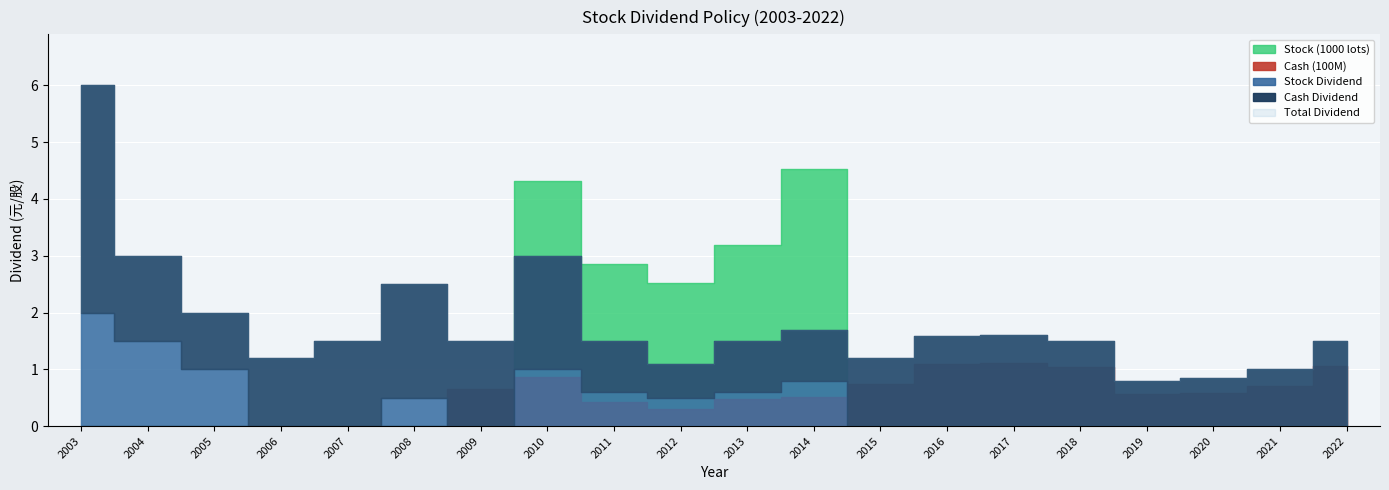

True or false: Total Dividend has more than 0 interior local peaks.

True